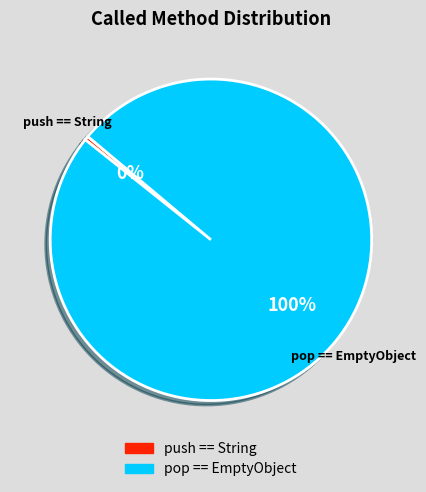

Does any single category account for the majority?

Yes